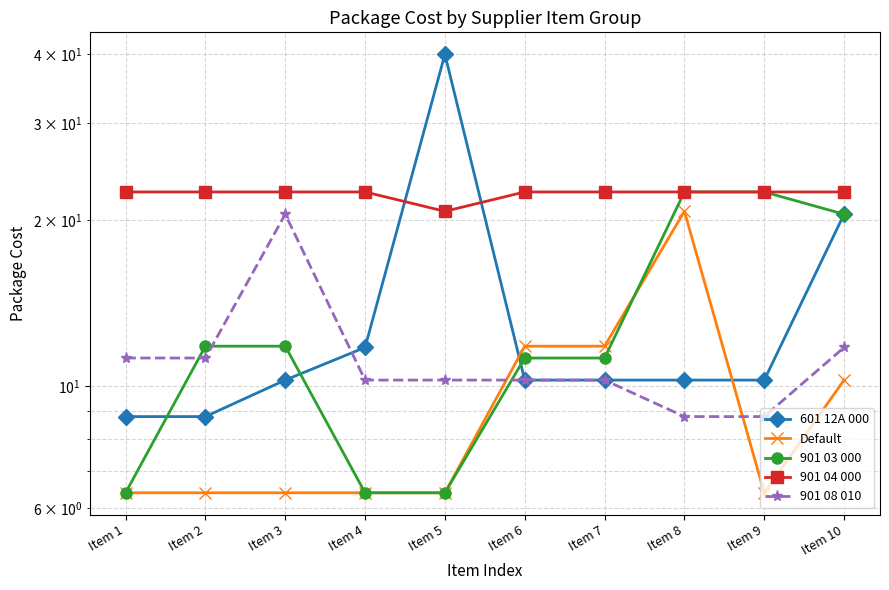

What are all the series names shown in the legend?

601 12A 000, Default, 901 03 000, 901 04 000, 901 08 010